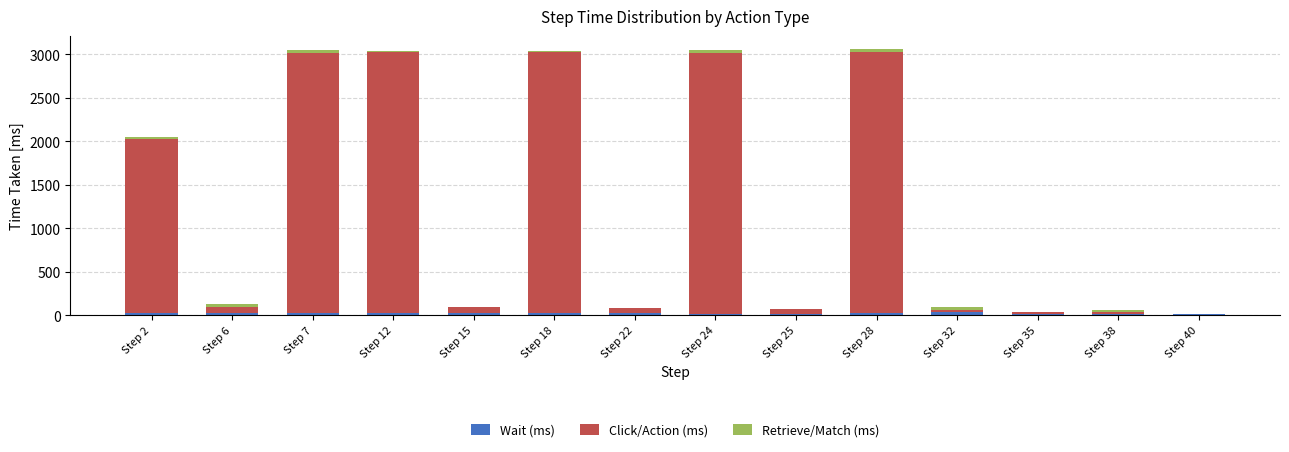

Are the bars grouped side by side (vs. stacked)?

No